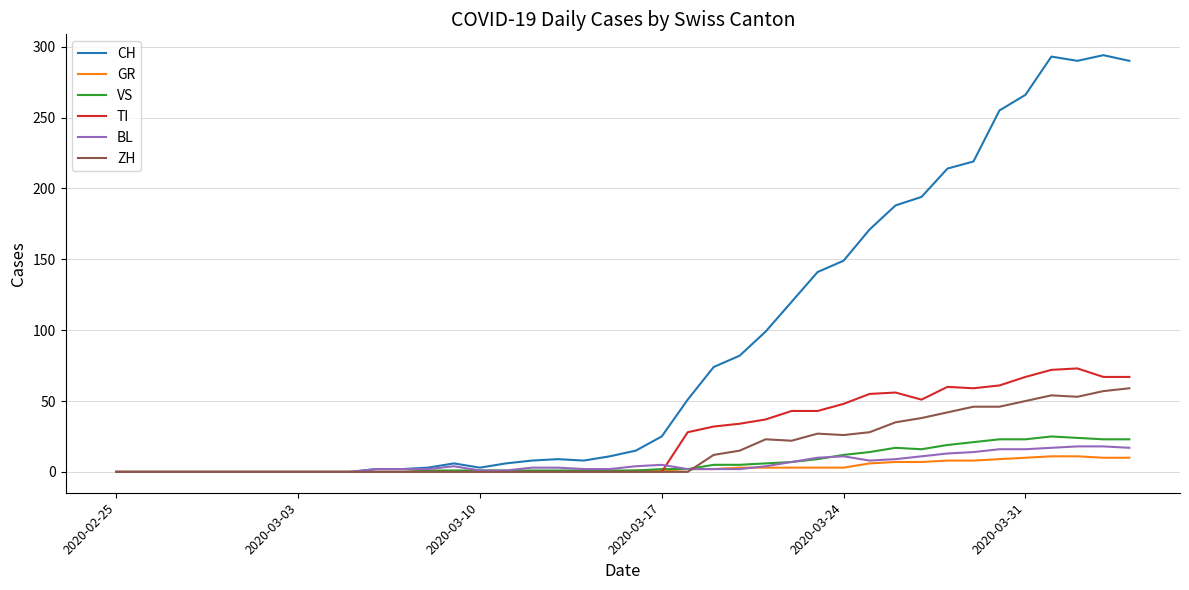

List the series in order of their peak value, highest first.

CH, TI, ZH, VS, BL, GR